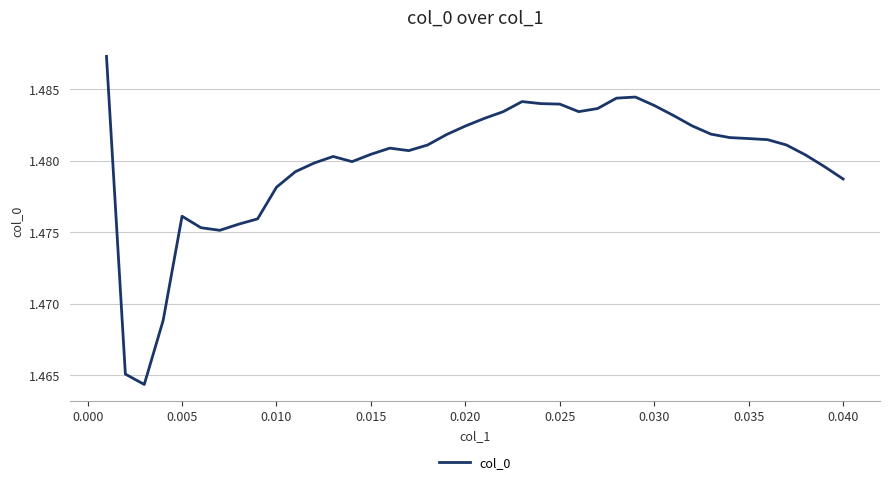

How many lines are shown in the chart?

1